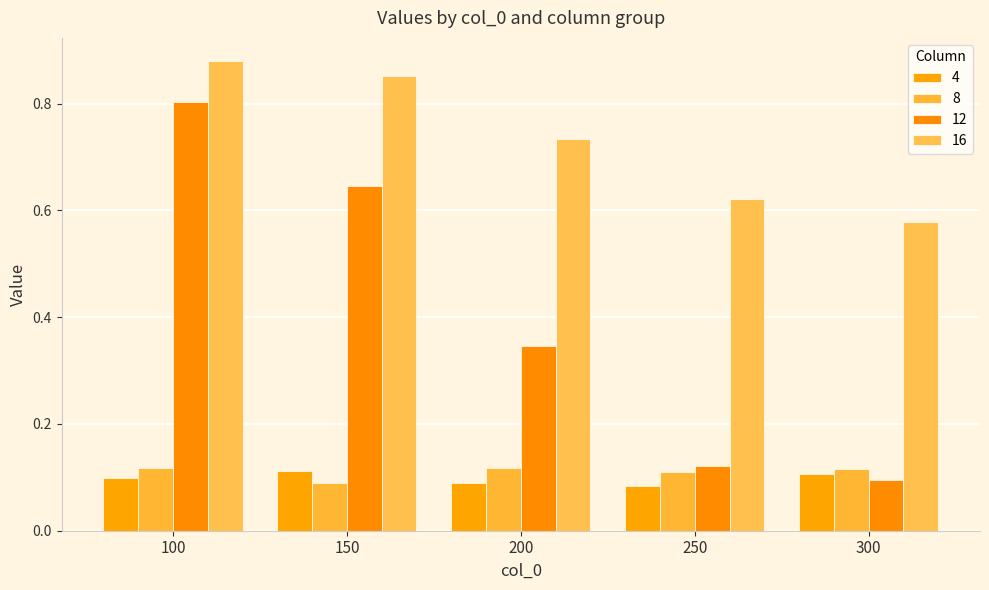

Reading left to right, transcribe all the data shown in this chart.

4: 0.1	0.1	0.1	0.1	0.1
8: 0.1	0.1	0.1	0.1	0.1
12: 0.8	0.6	0.3	0.1	0.1
16: 0.9	0.9	0.7	0.6	0.6